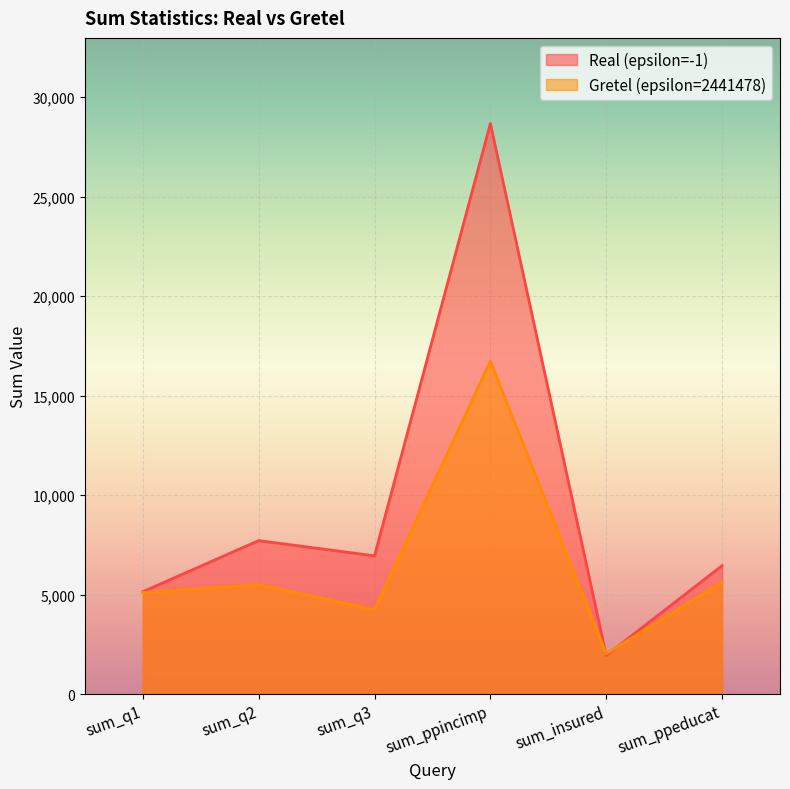

What is the difference between the highest and lowest values at sum_q2?

2212